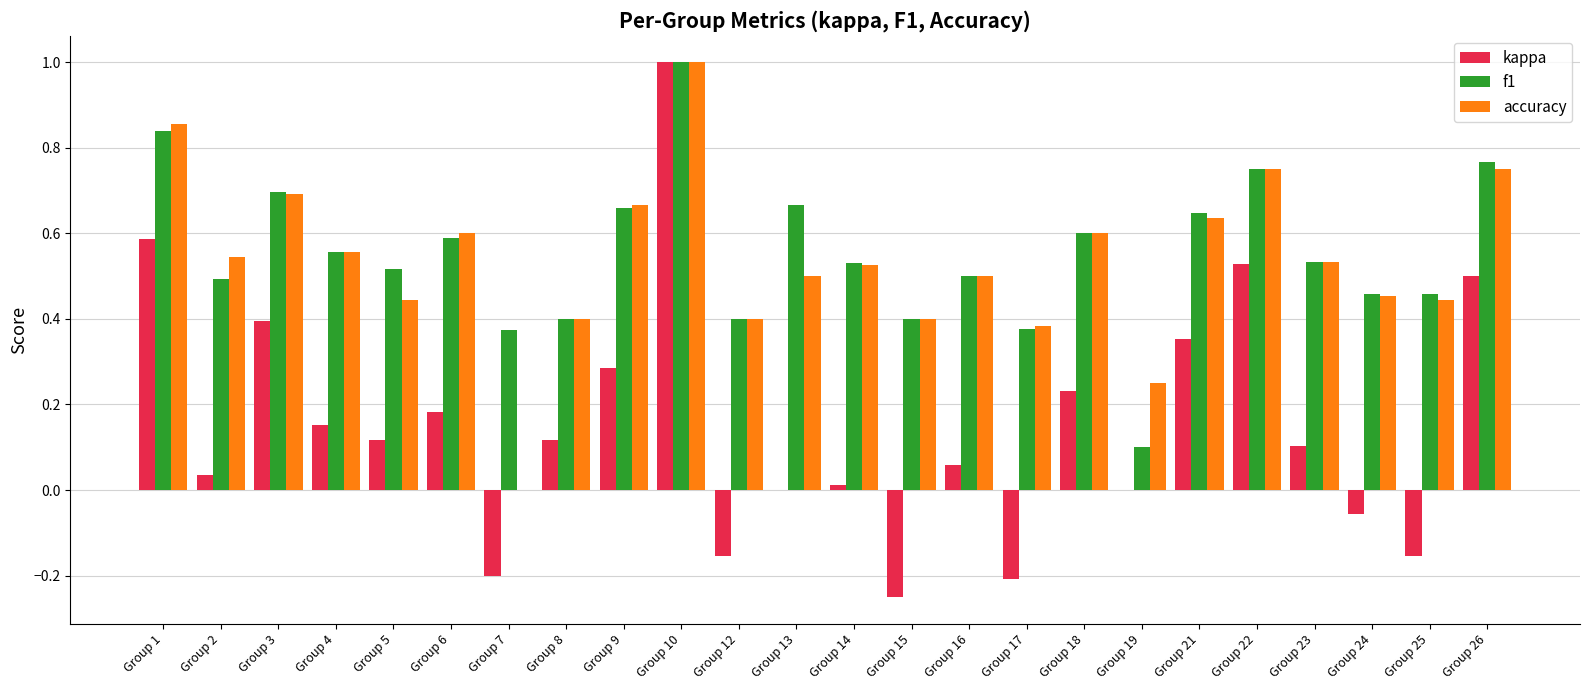

Which series changed the most between Group 16 and Group 22?

kappa